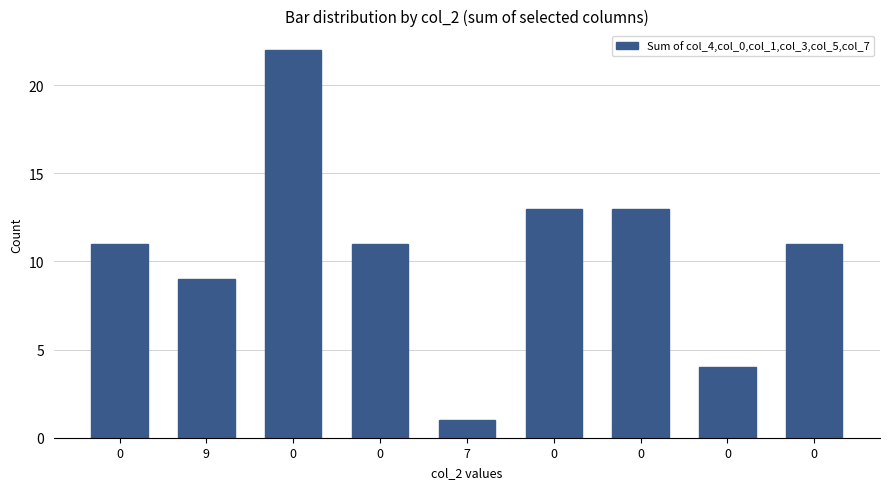

Are the bars grouped side by side (vs. stacked)?

No